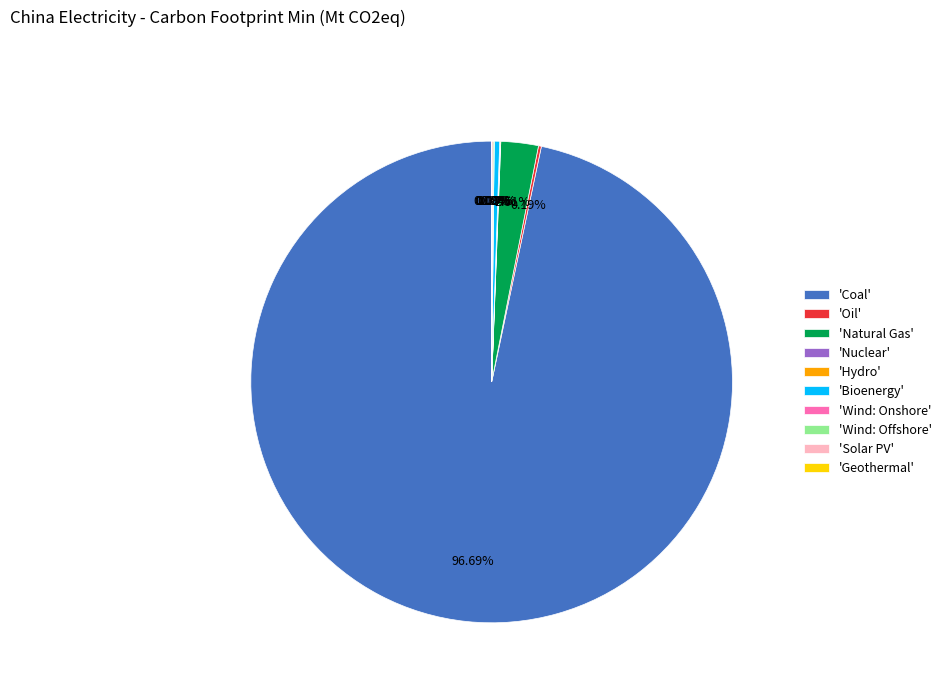

Is there any slice that represents more than half of the pie?

Yes